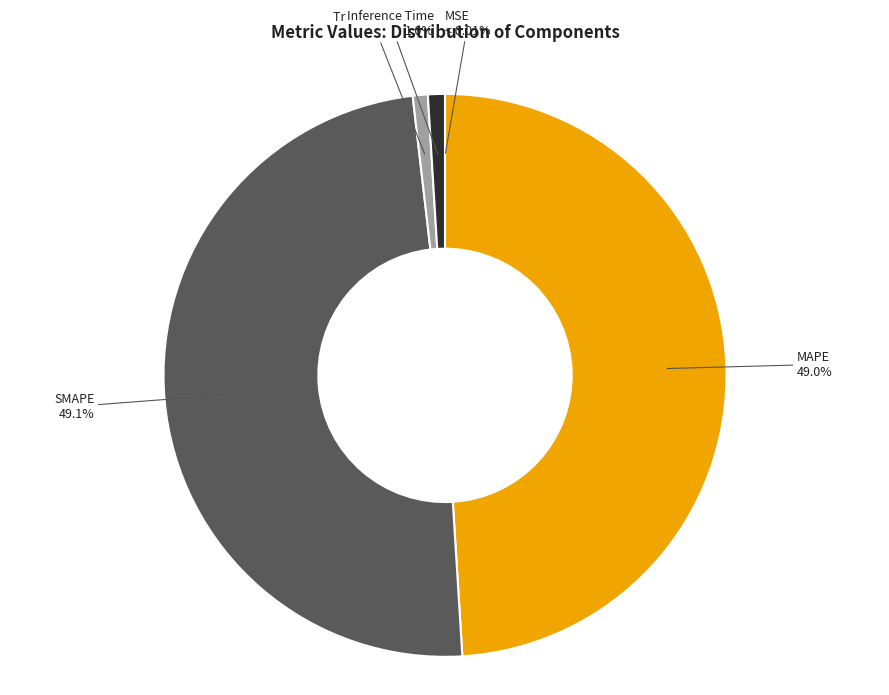

What is the total percentage of MAPE and Training Time?

49.9%